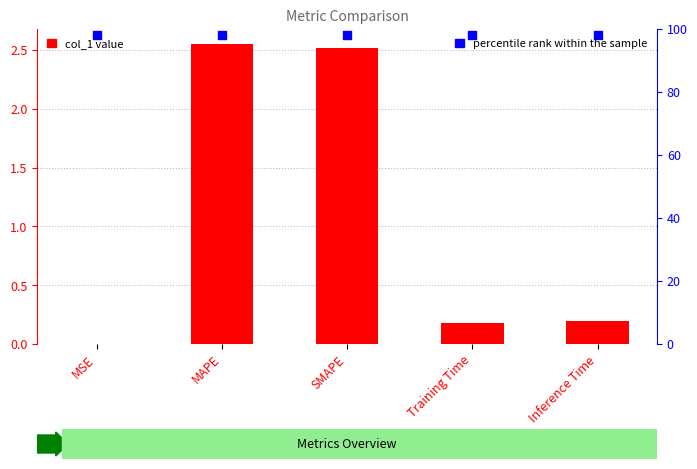

What is the total value across all series at Training Time?

98.2